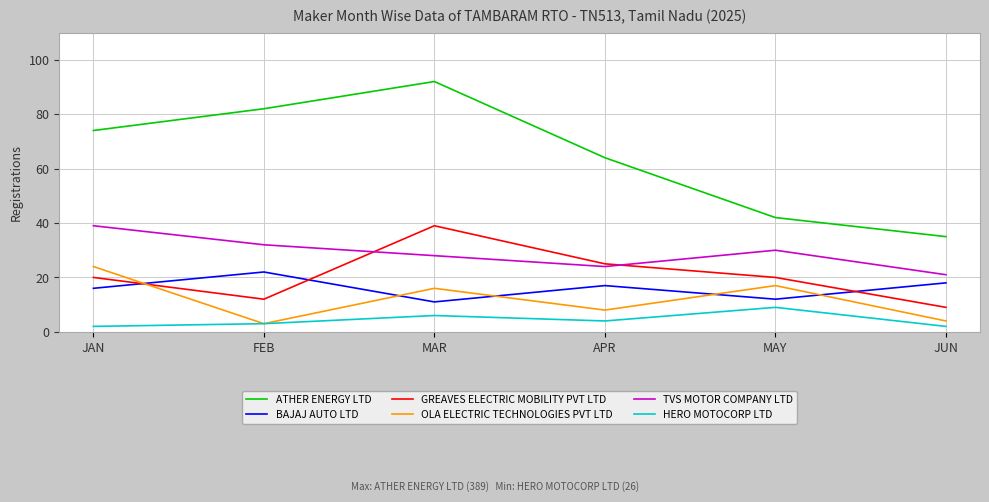

What is the difference between the second highest and second lowest values in the HERO MOTOCORP LTD series?

4